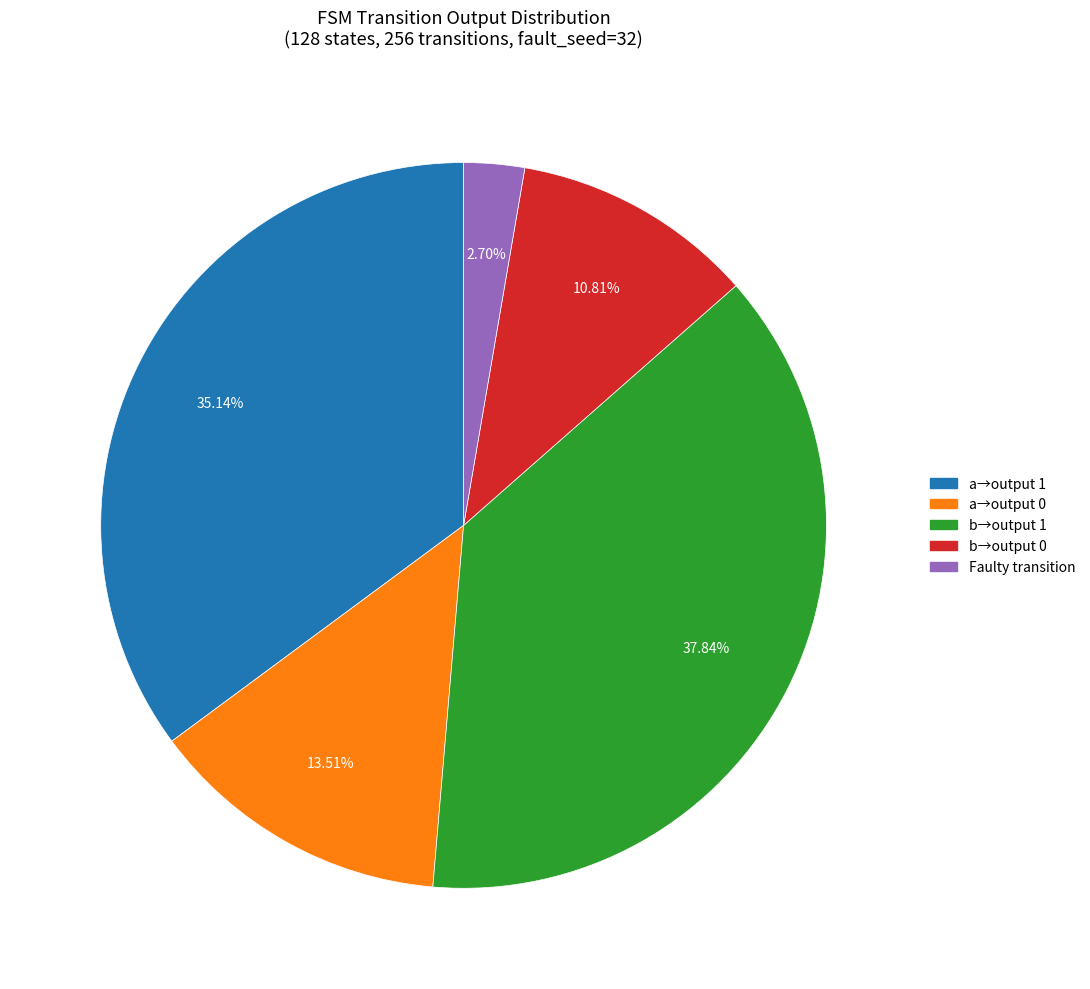

Is there any slice that represents more than half of the pie?

No